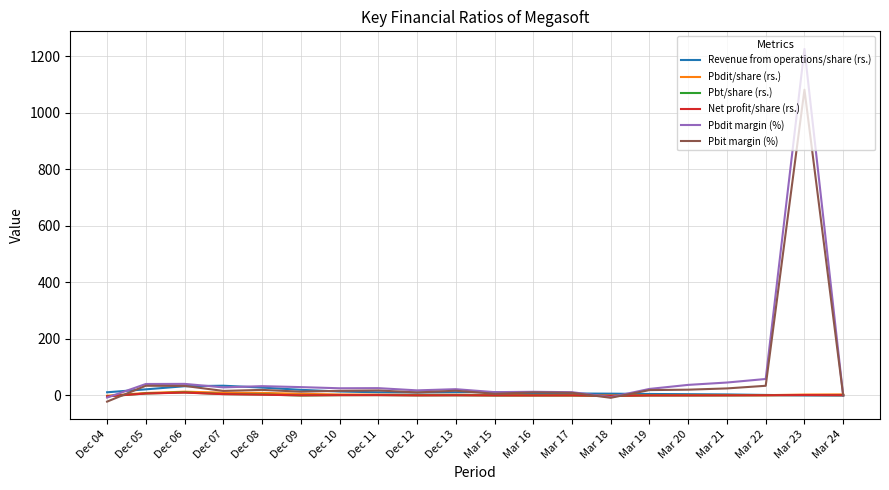

Which category has the lowest value in the Pbit margin (%) series?

Dec 04